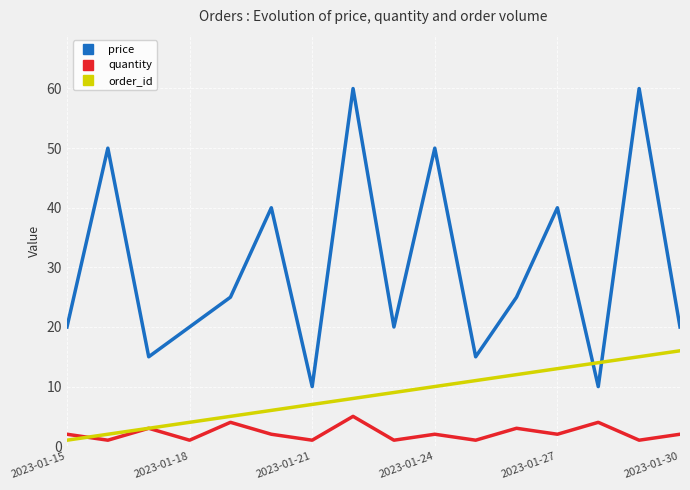

List the series in order of their peak value, highest first.

price, order_id, quantity